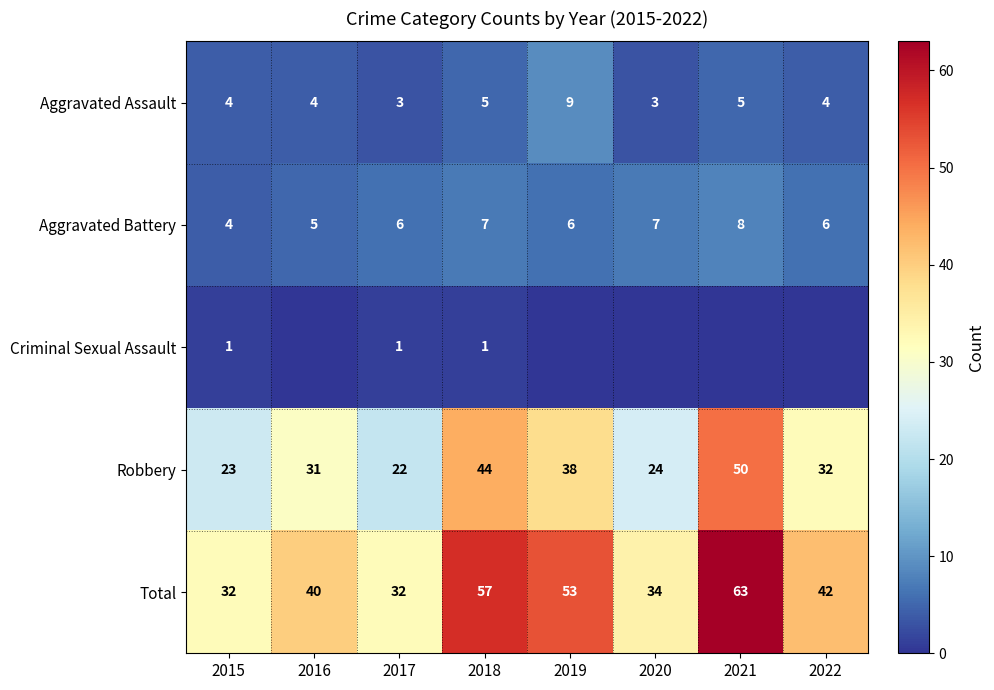

The Robbery series shows 32 at 2022. True or false?

True